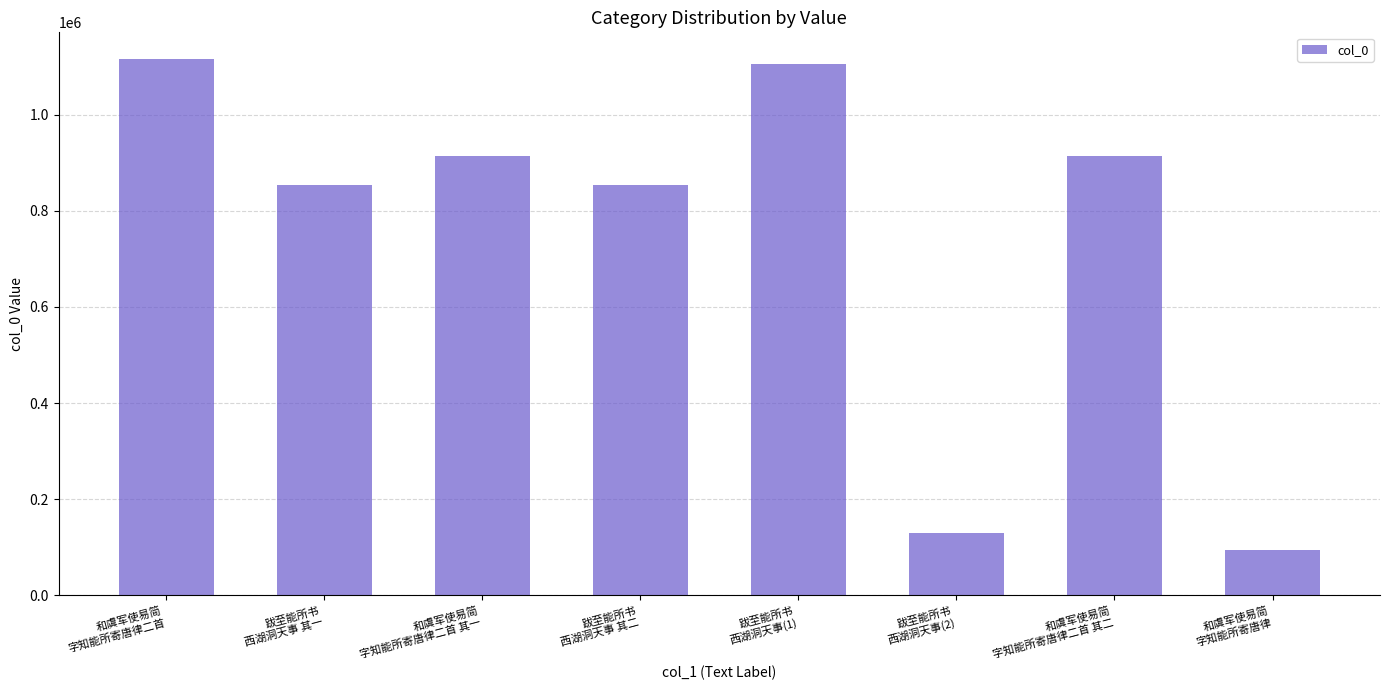

Which category has the highest value across all series?

和虞军使易简
字知能所寄唐律二首